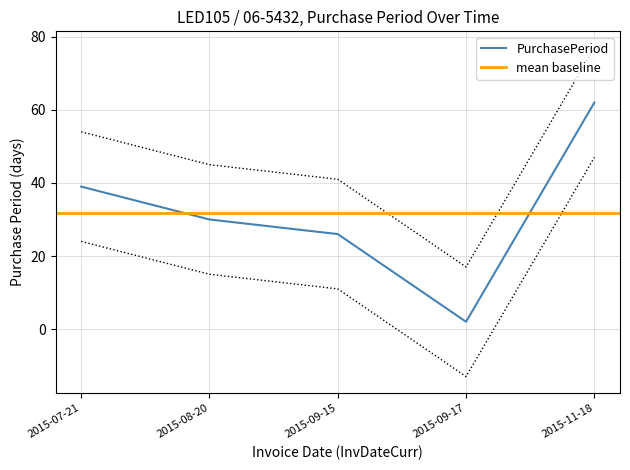

Where does the data first go above 30?

2015-07-21